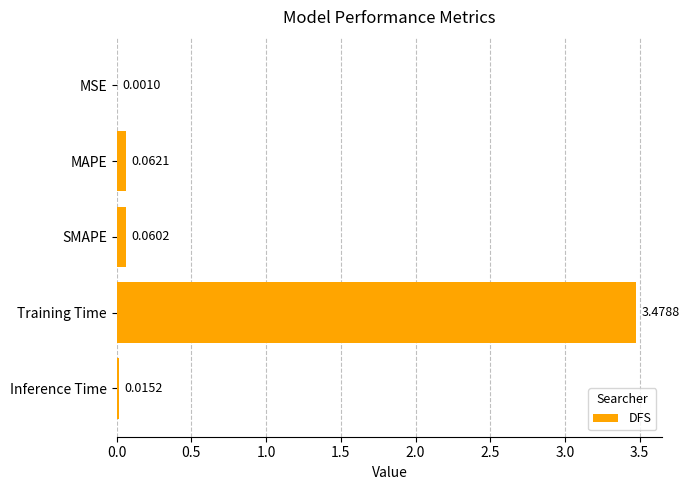

How many distinct data groups are displayed?

1